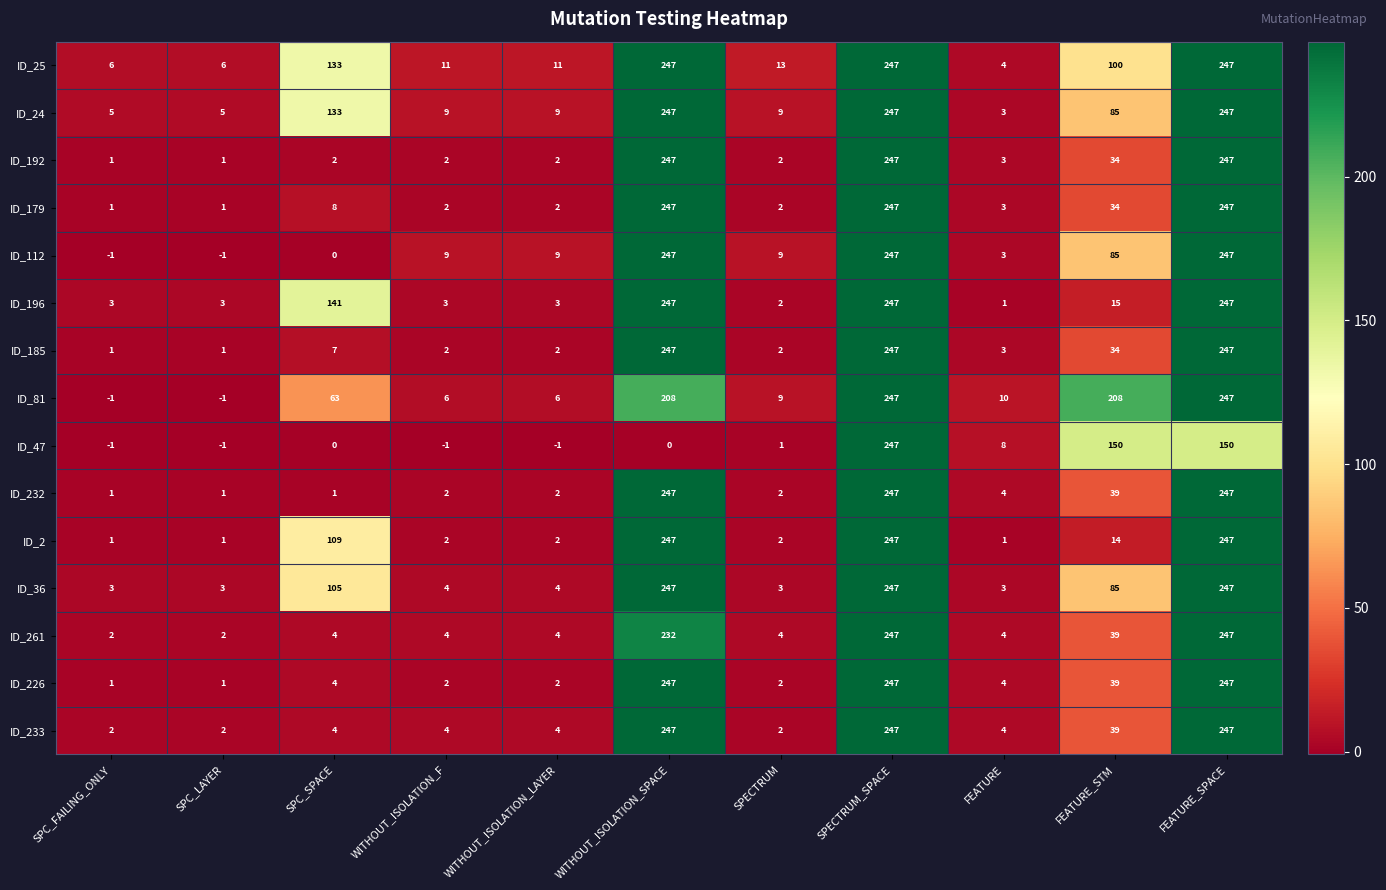

What is the difference between the second highest and second lowest values in the ID_2 series?

246